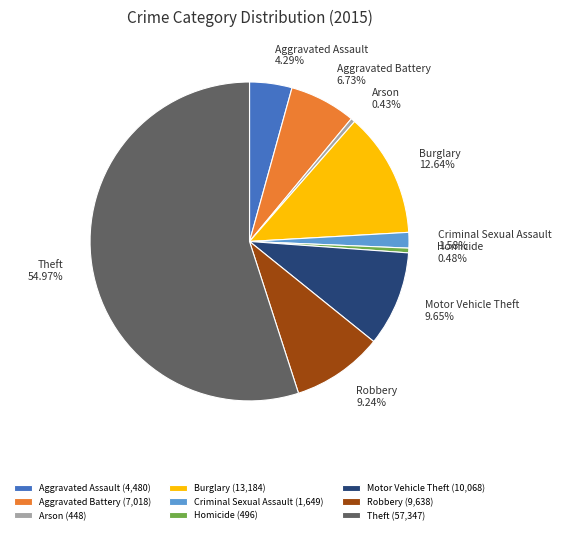

What percentage do Motor Vehicle Theft and Robbery together represent?

18.9%